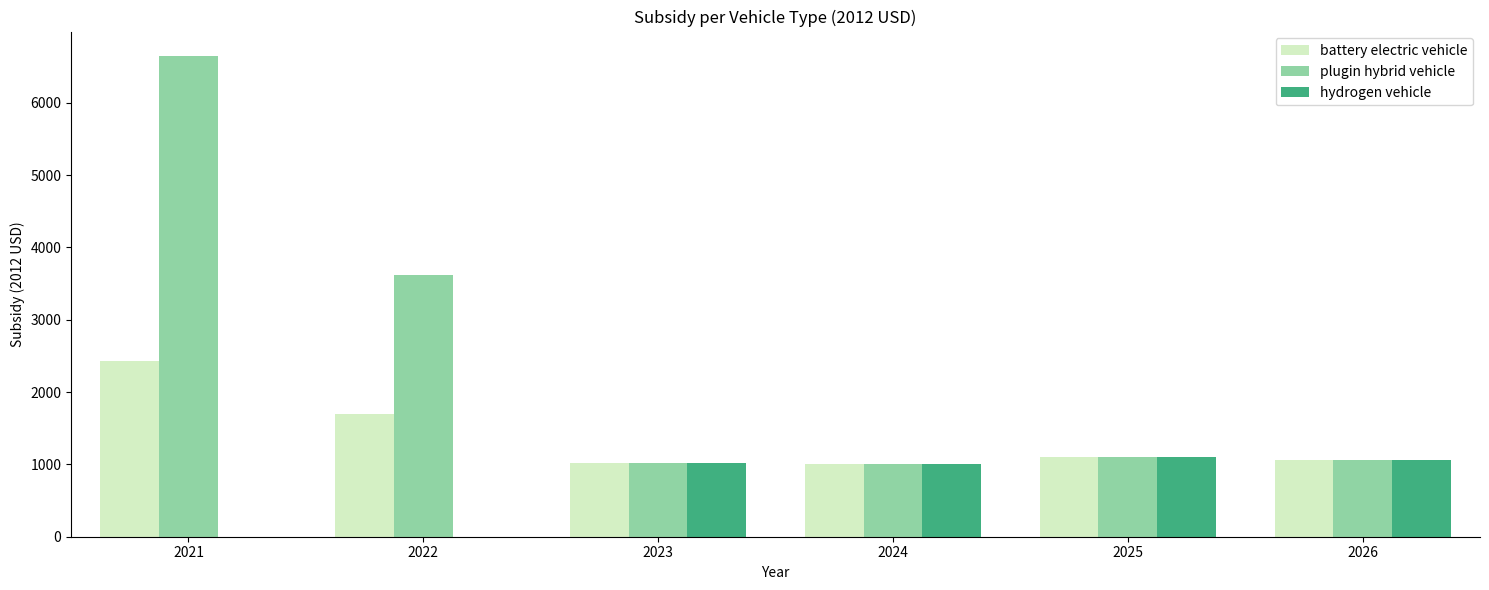

What is the sum of the hydrogen vehicle values at 2021 and 2023?

1020.0